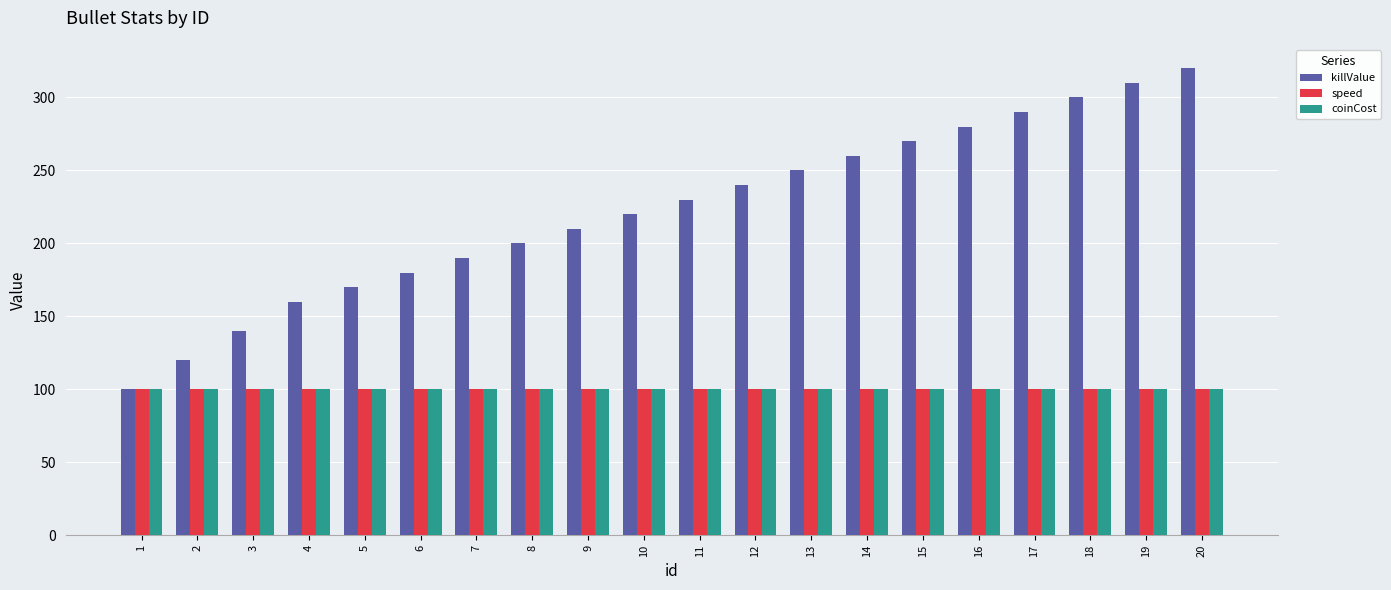

At how many categories does at least one series exceed 284?

4